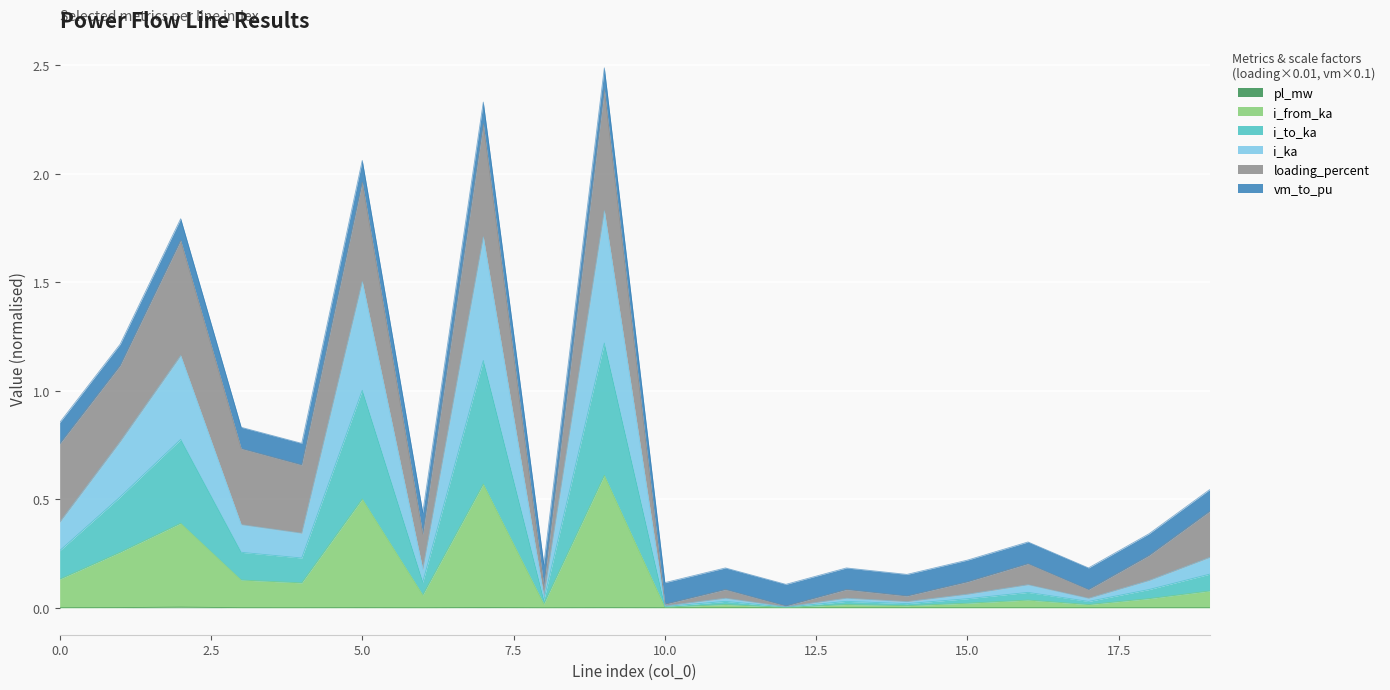

What is the average value of the i_ka series?

0.2